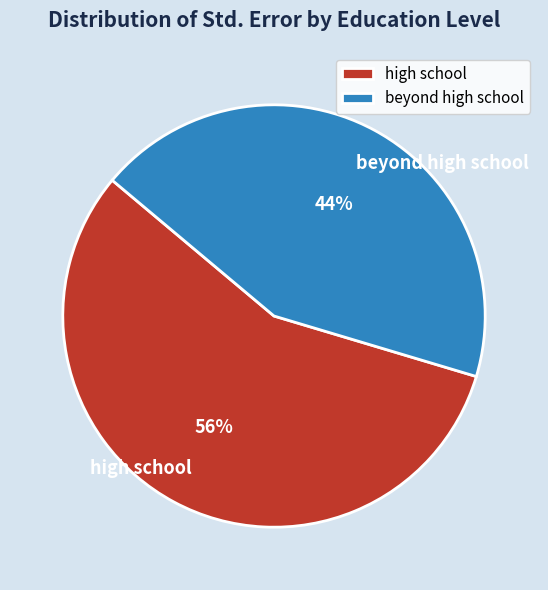

To the nearest percent, what is the combined percentage of beyond high school and high school?

100%